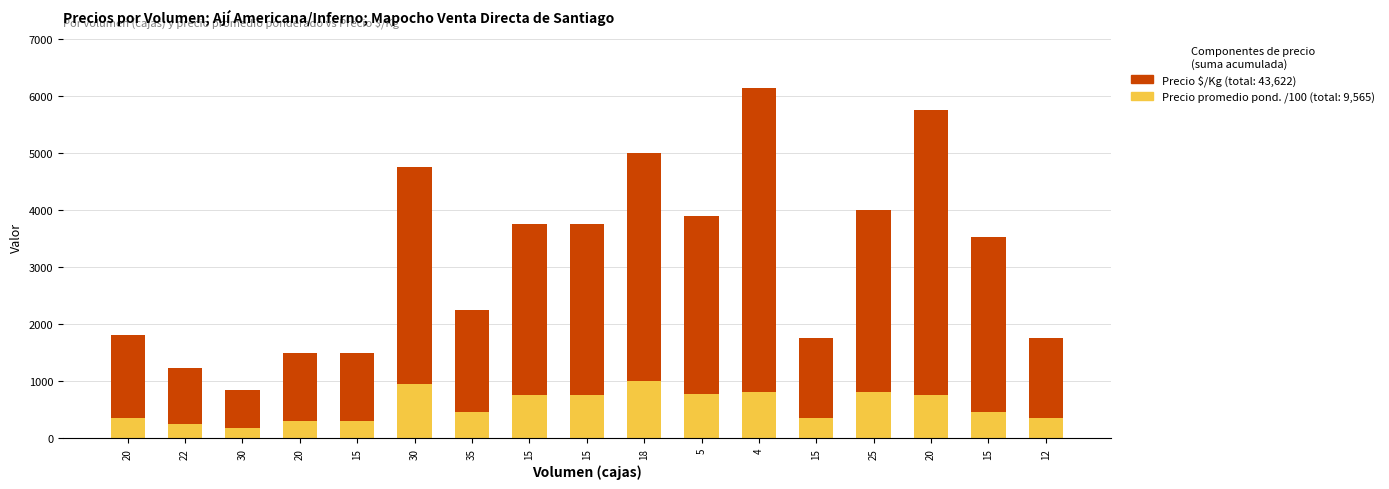

Which has a higher value, 35 or 12?

35